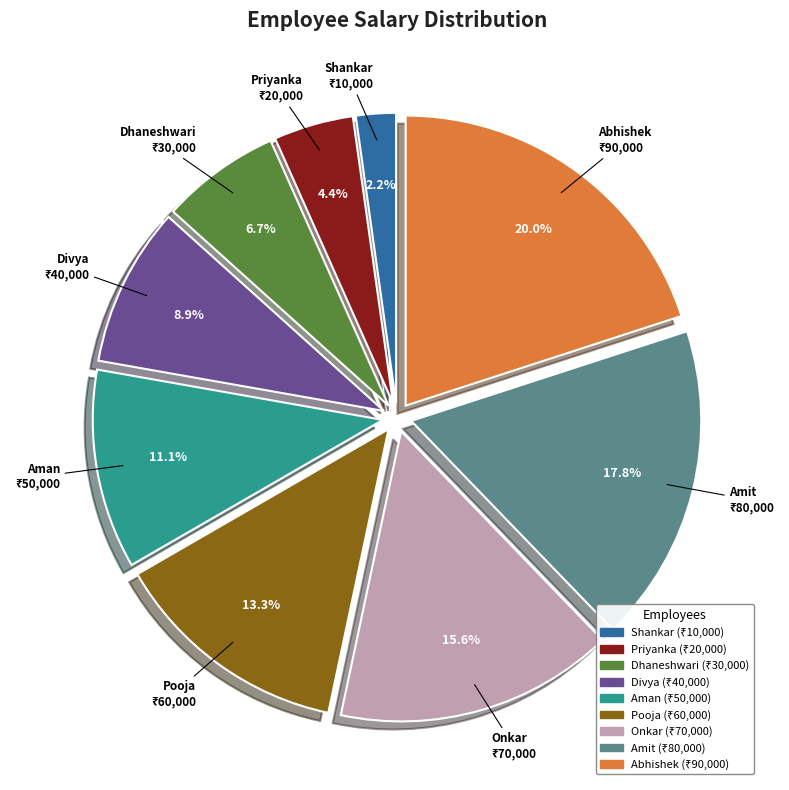

How many slices are in this pie chart?

9